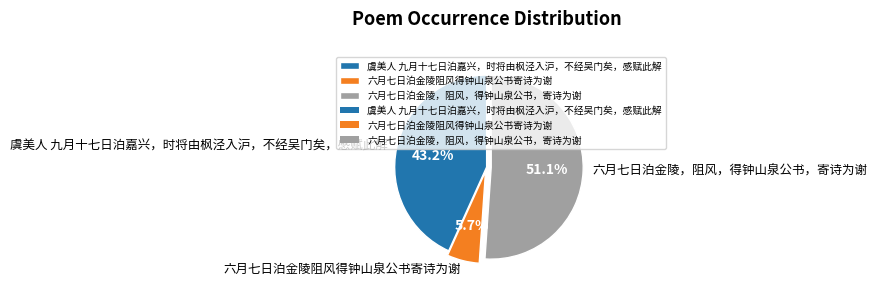

How many segments does this pie chart have?

3